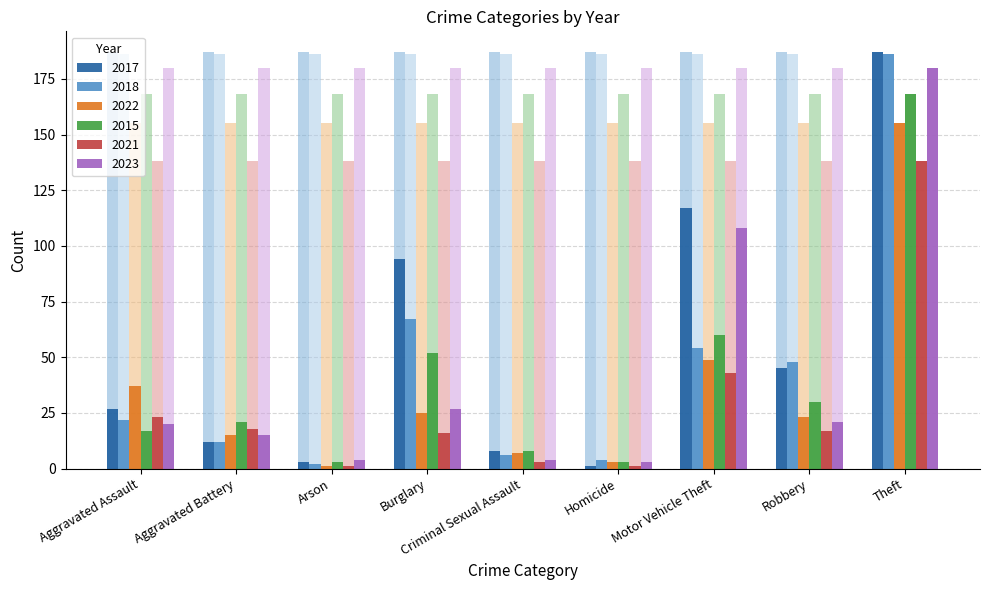

The 2015 series shows 3 at Arson. True or false?

True